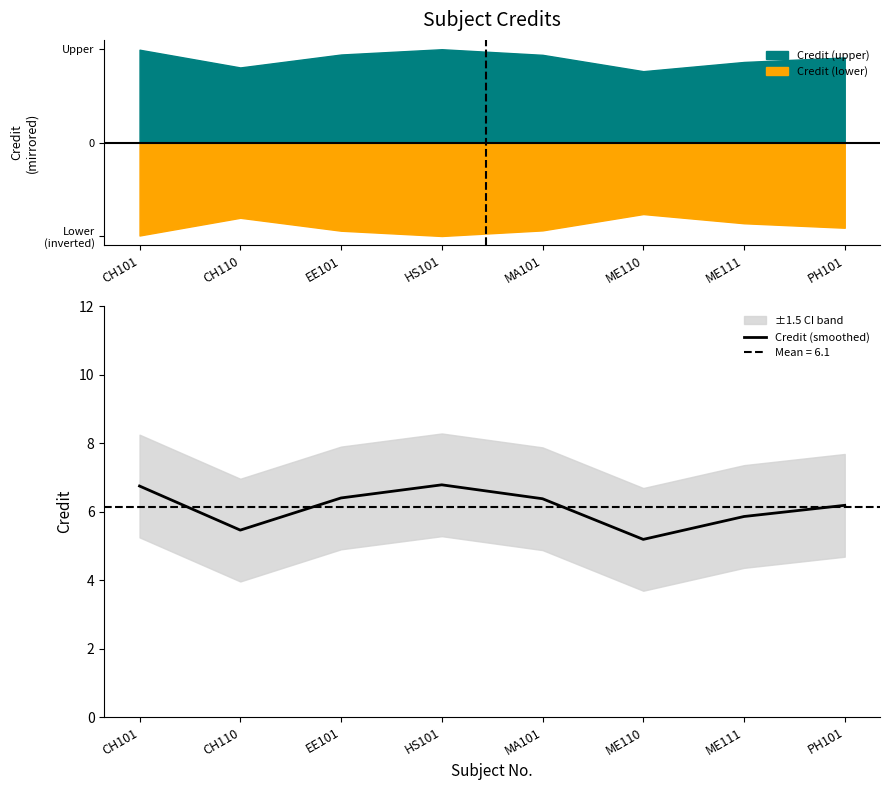

Where is the data nearest to the value 5?

ME110